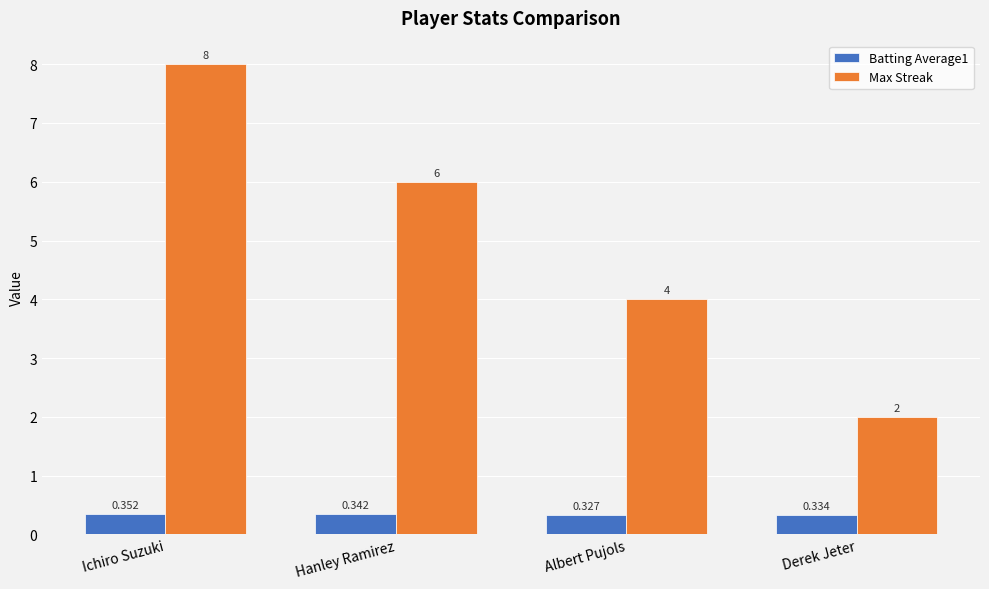

Which series changed the most between Hanley Ramirez and Derek Jeter?

Max Streak